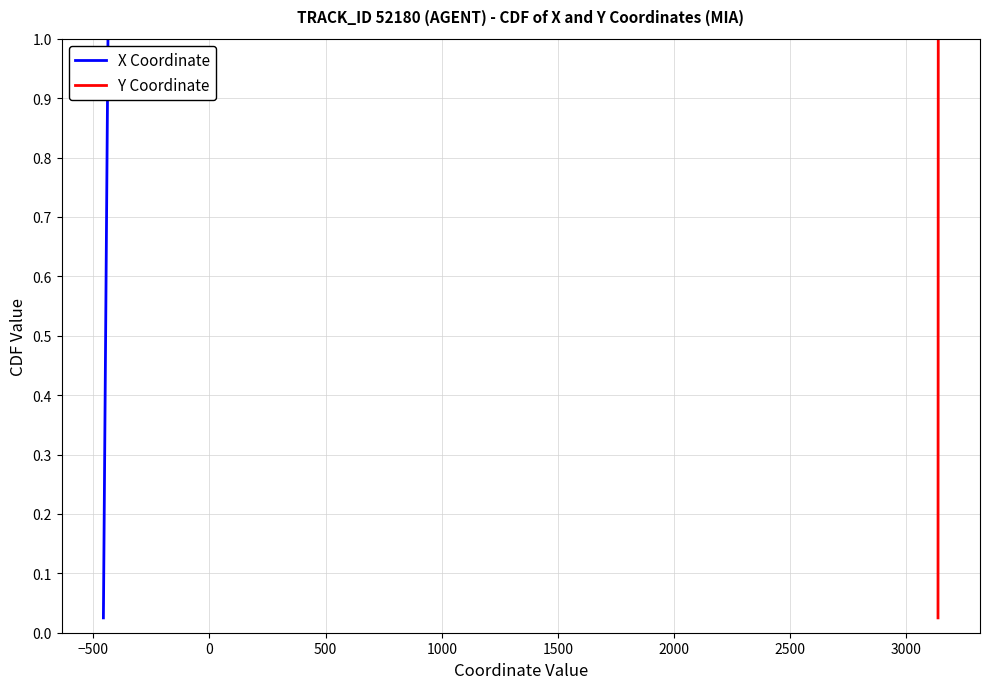

List the series in order of their peak value, highest first.

X Coordinate, Y Coordinate